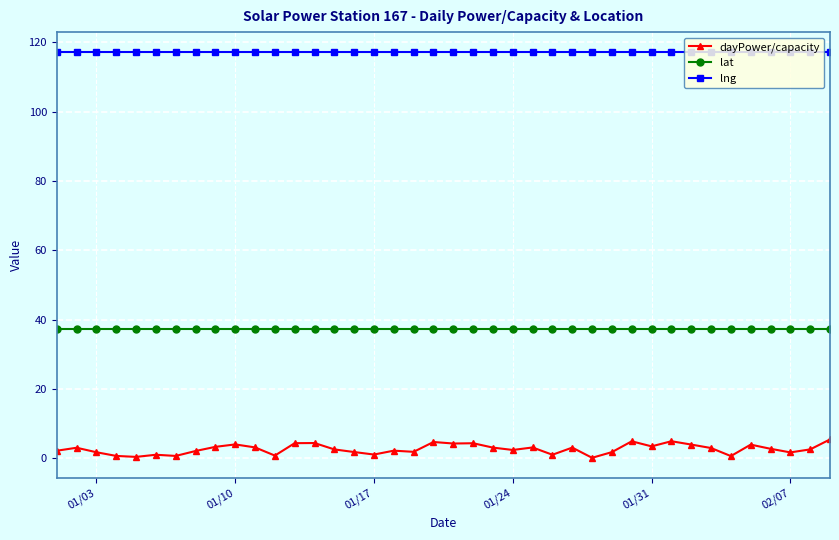

Which series has the widest spread of values?

dayPower/capacity